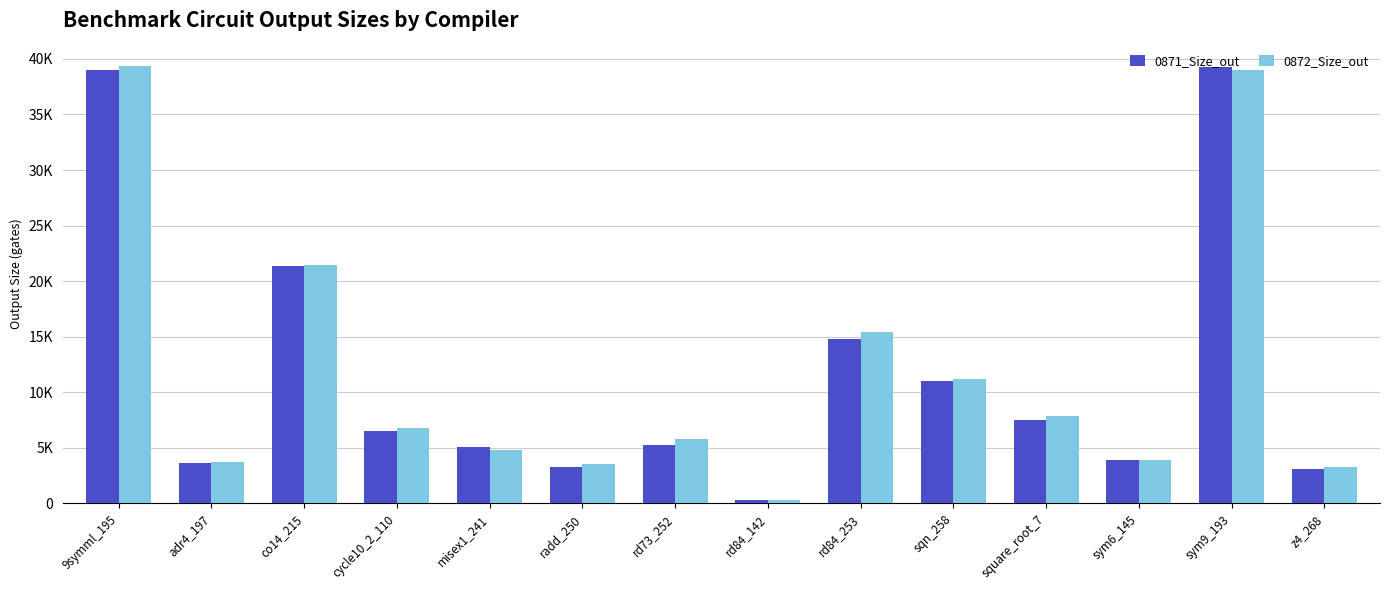

List the labels in order of 0872_Size_out value, largest first.

9symml_195, sym9_193, co14_215, rd84_253, sqn_258, square_root_7, cycle10_2_110, rd73_252, misex1_241, sym6_145, adr4_197, radd_250, z4_268, rd84_142